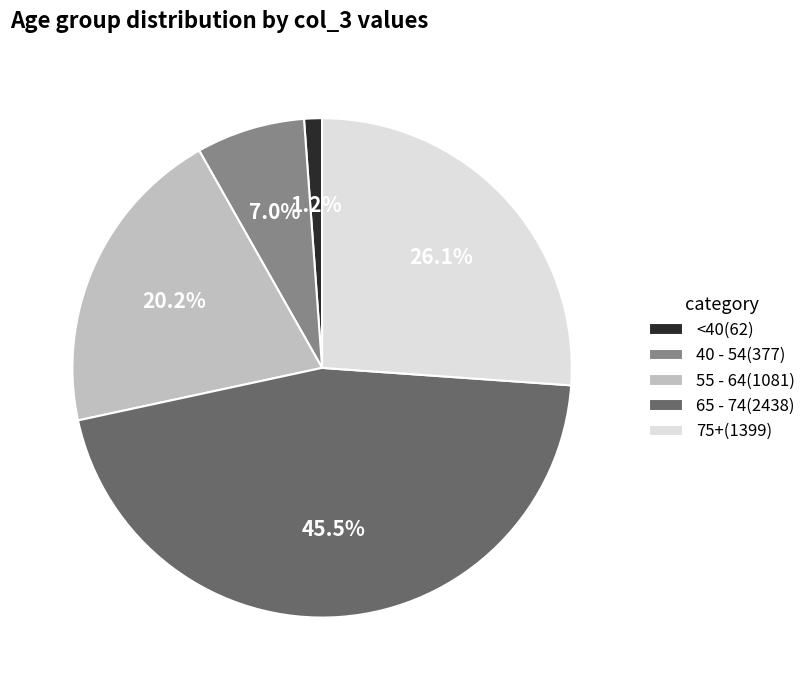

Which category has the smallest portion of the pie?

<40(62)